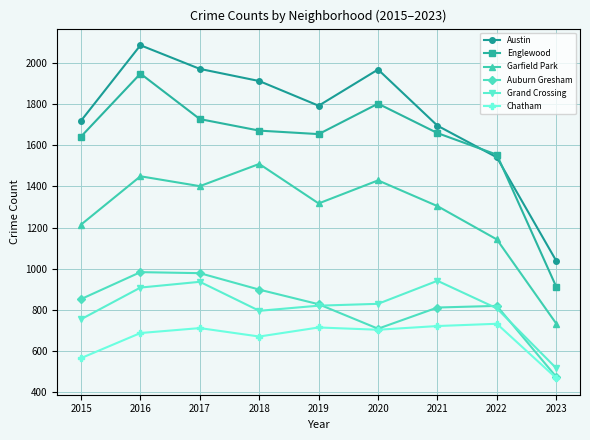

Which series changed the most between 2017 and 2021?

Austin